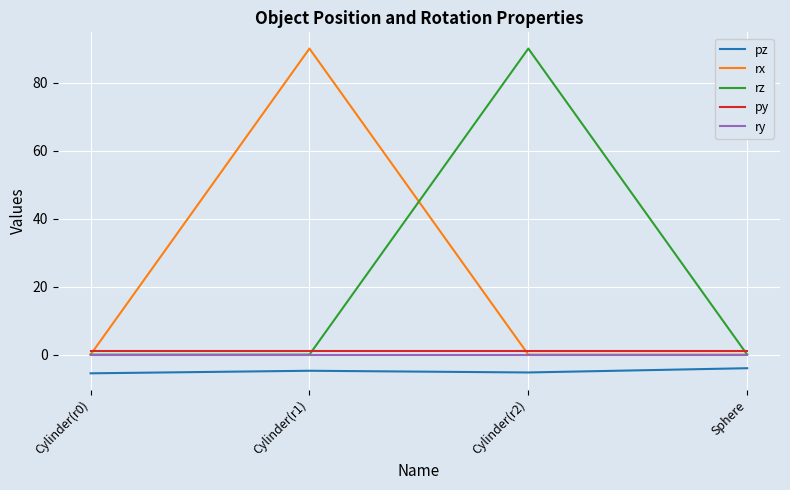

Does the chart have visible grid lines?

Yes